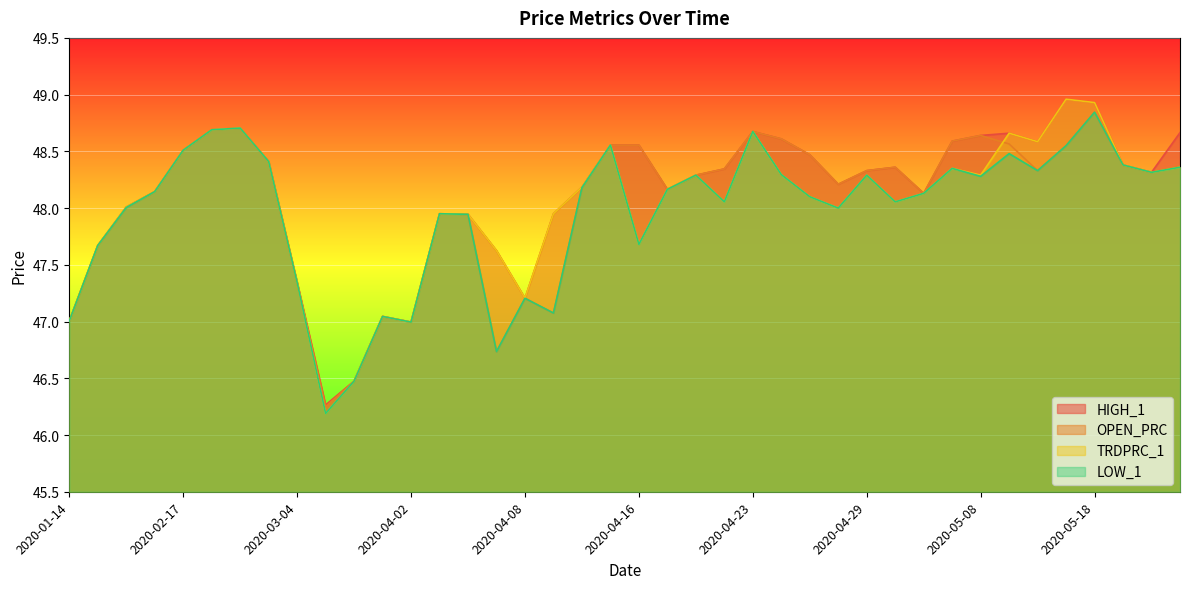

Is it true that HIGH_1 equals 70.7 at 2020-04-28?

False